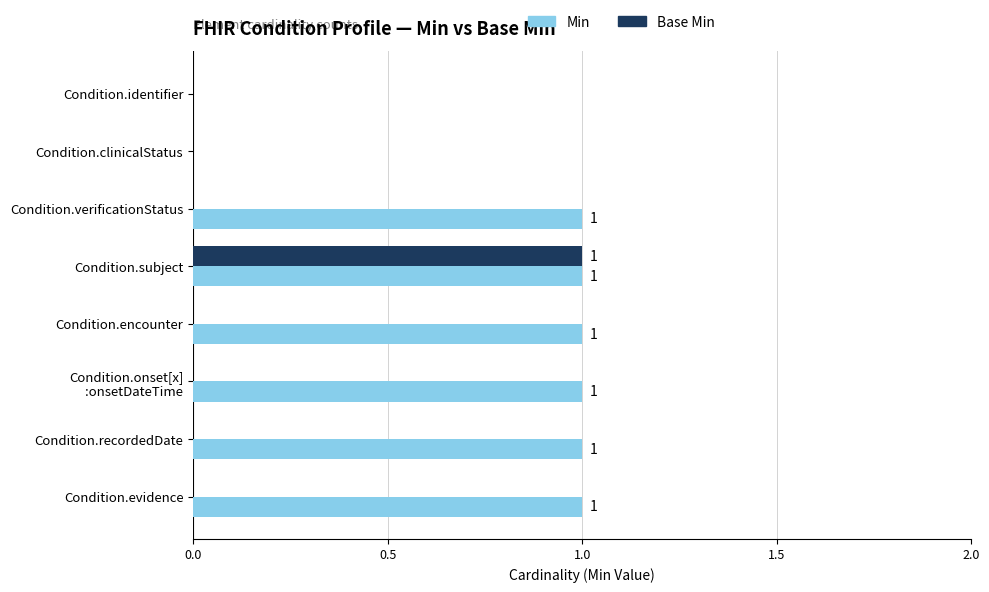

Is it true that Min equals 0 at Condition.clinicalStatus?

True